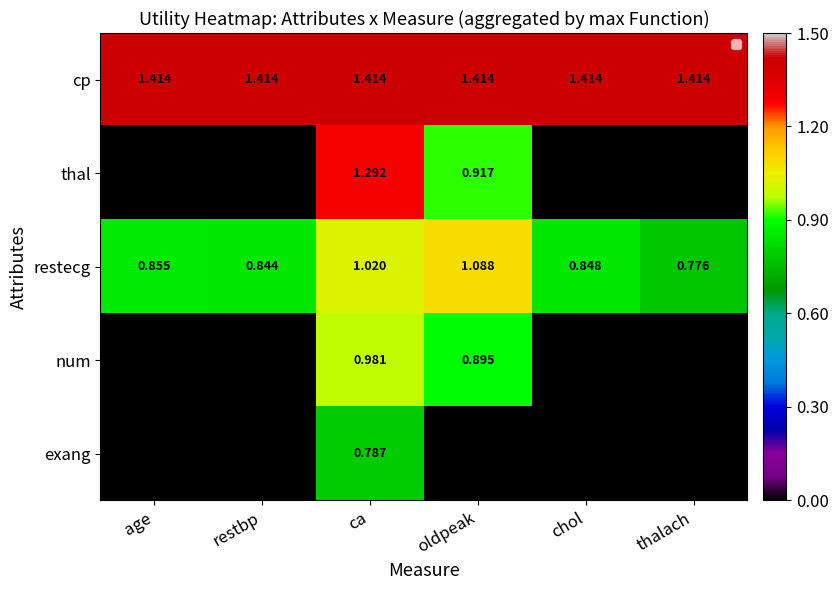

The value of exang at age is 0.0. True or false?

True